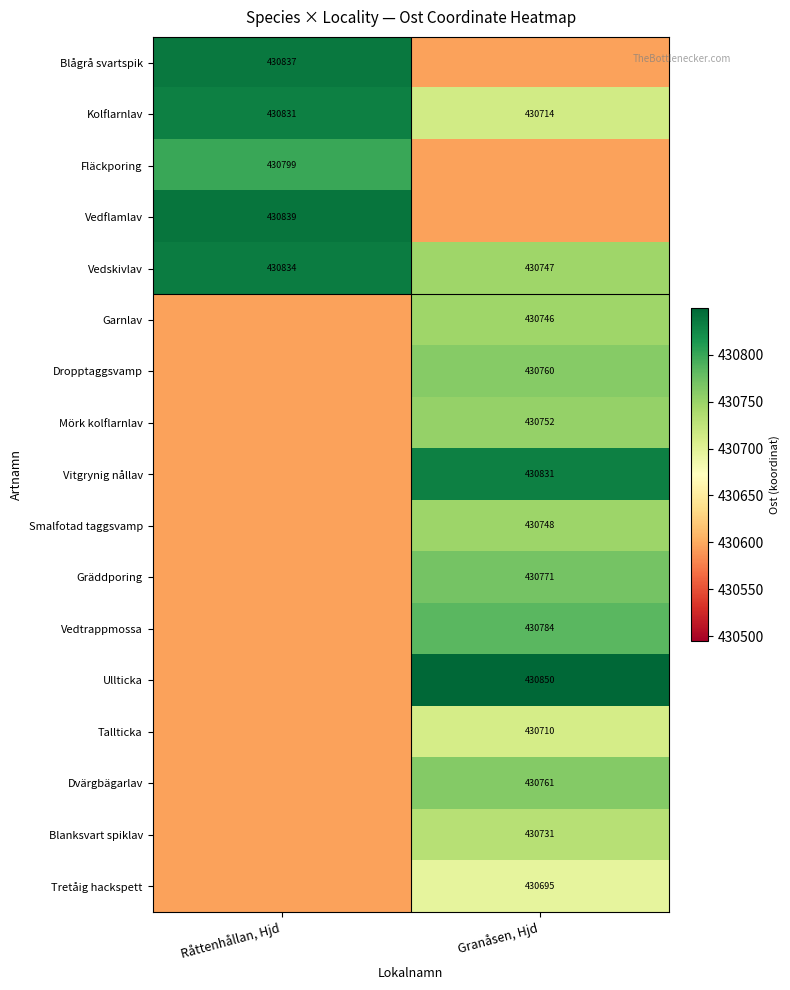

Where is Vedskivlav nearest to the value 430790?

Granåsen, Hjd